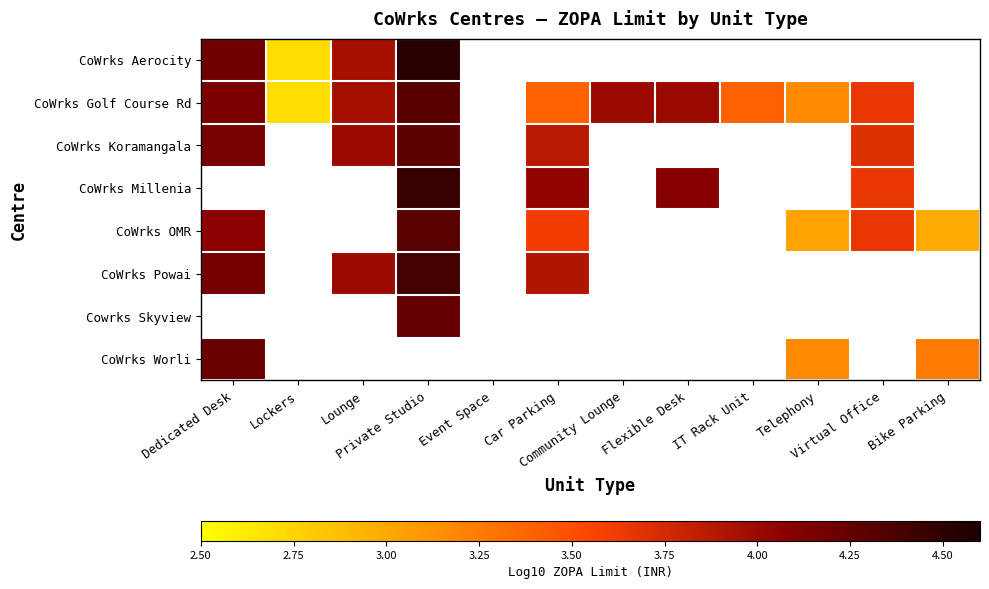

What value does the CoWrks Worli series have at Bike Parking?

3.3